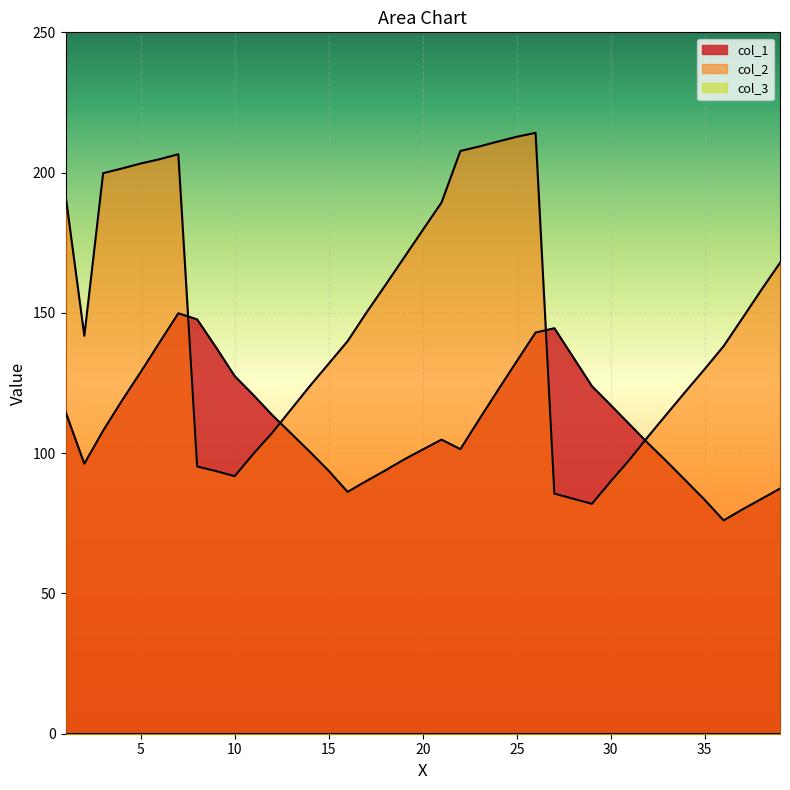

At which label is col_1 closest to 112?

23